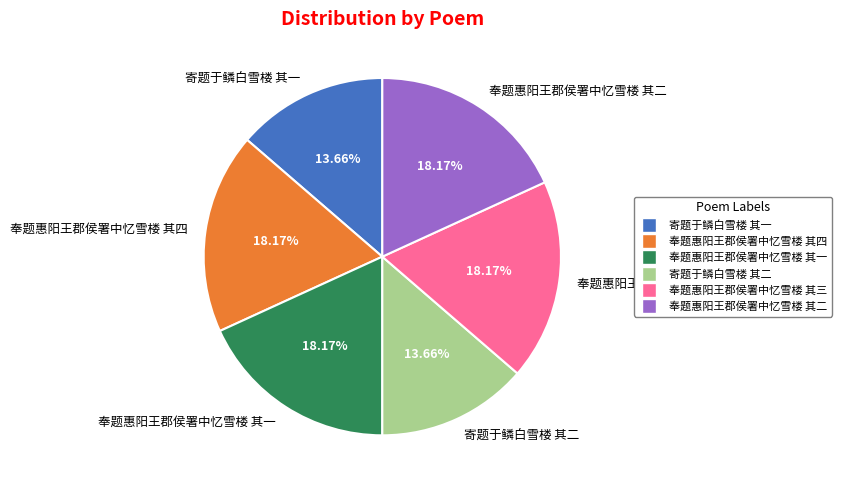

To the nearest percent, what is the average slice percentage?

17%